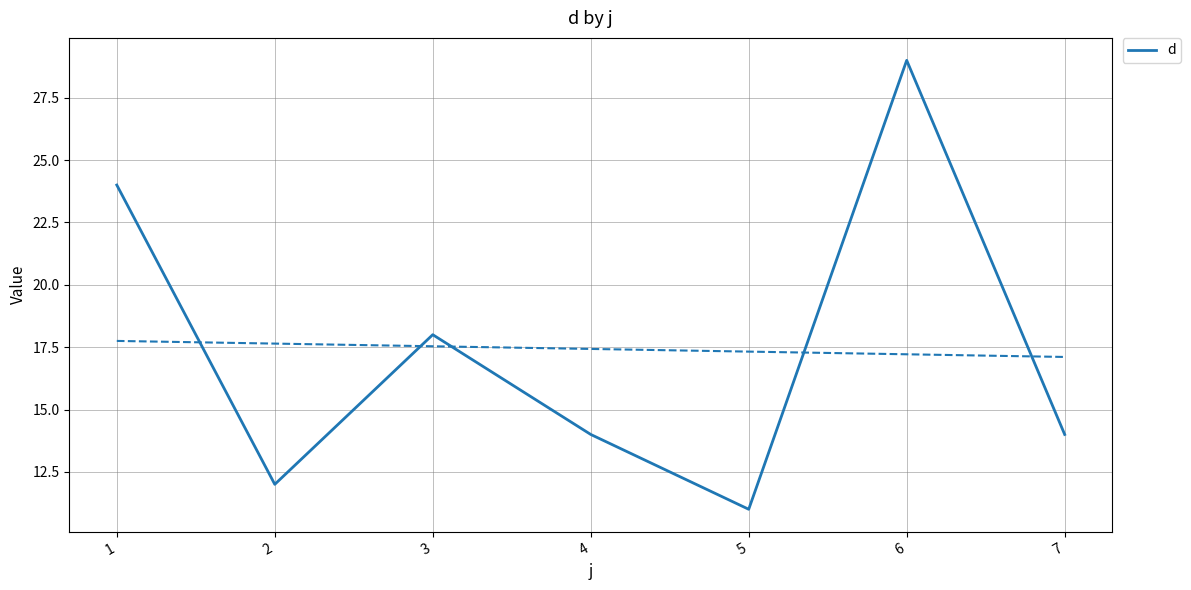

Rank the categories by value from lowest to highest.

5, 2, 4, 7, 3, 1, 6